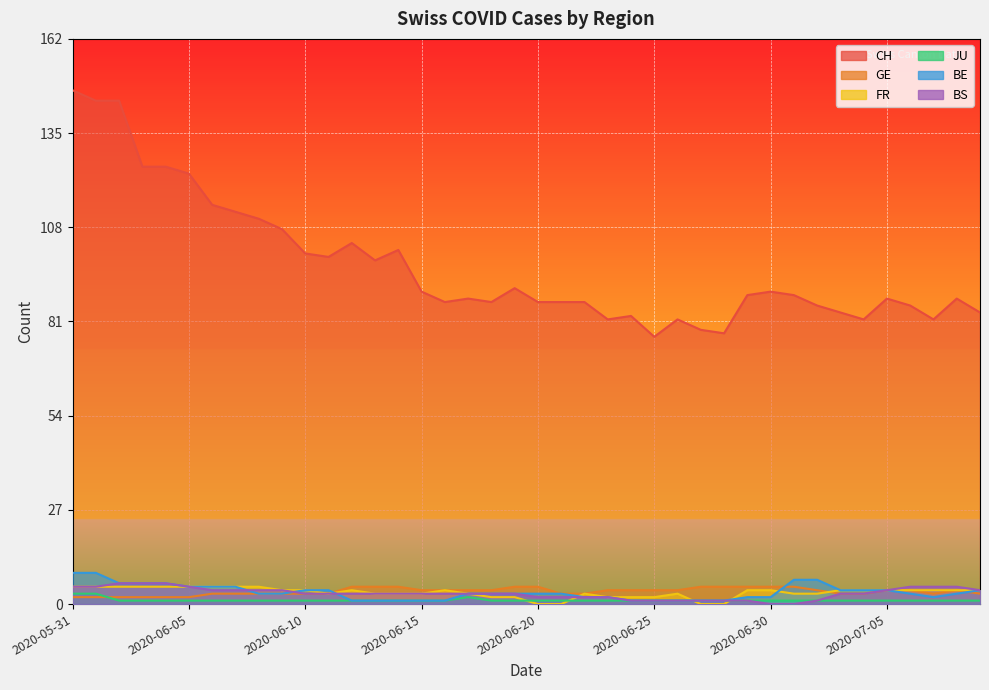

What is the difference between the BS values at 2020-06-10 and 2020-07-06?

2